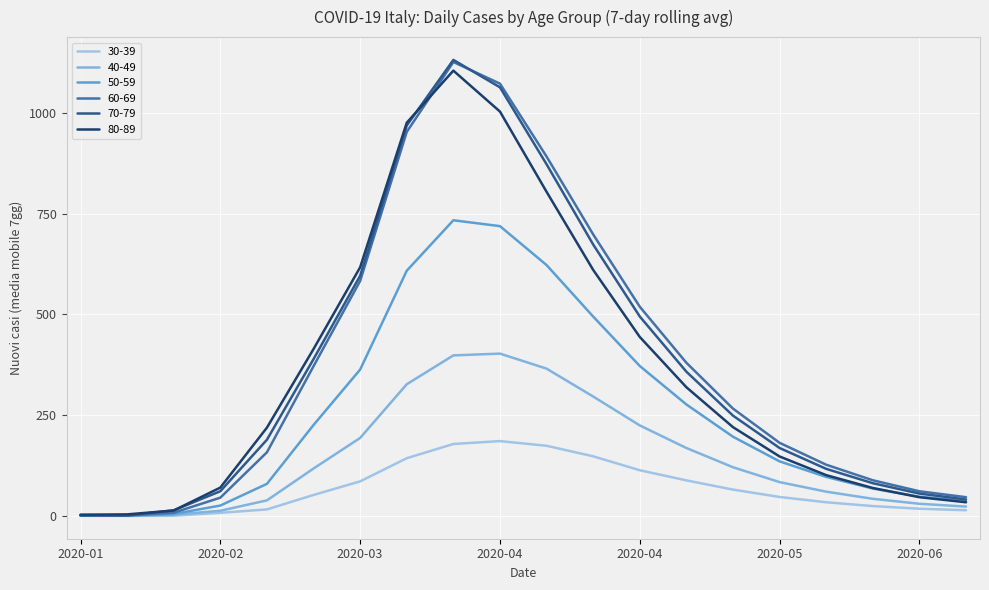

How many interior local peaks does the 30-39 series have?

1